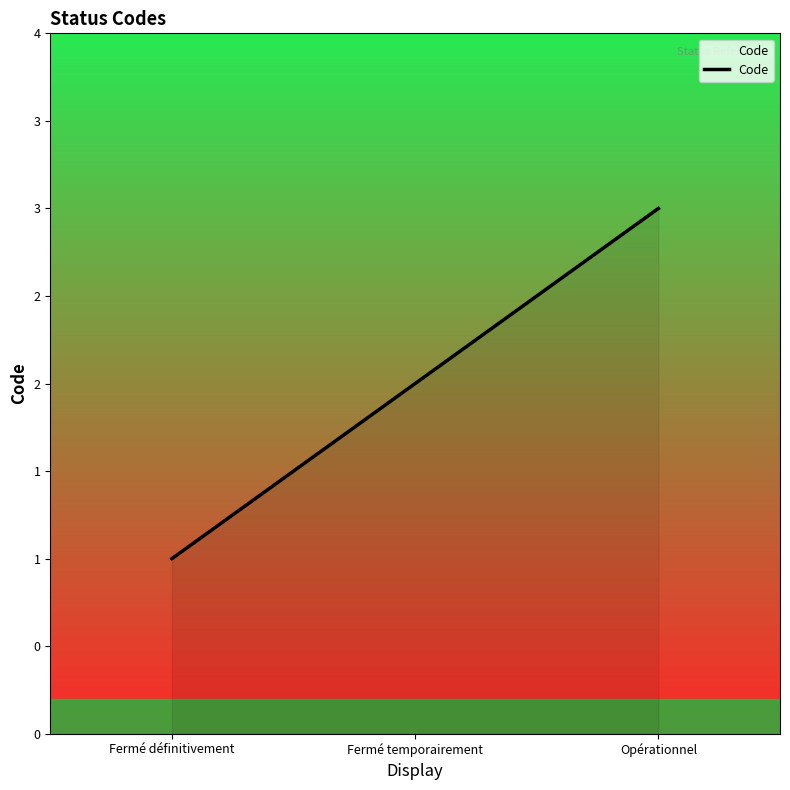

How many values are between 1 and 3?

3